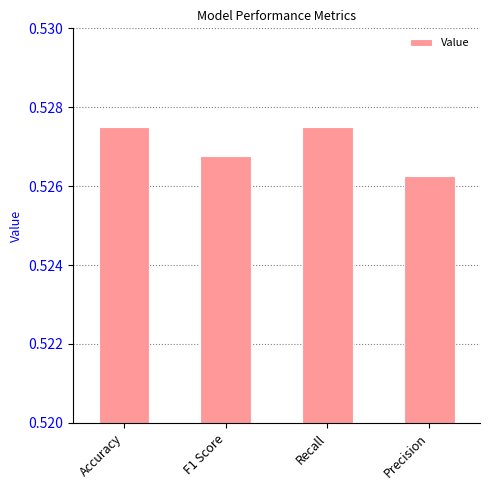

What is the sum of all values?

2.1